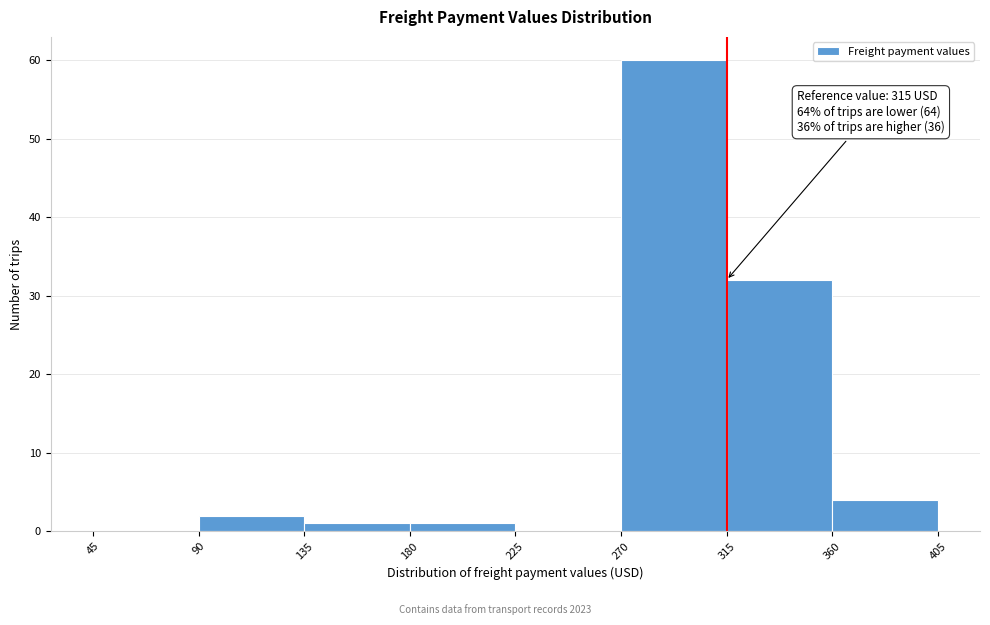

Which range on the x-axis has the tallest bar?

270 to 315